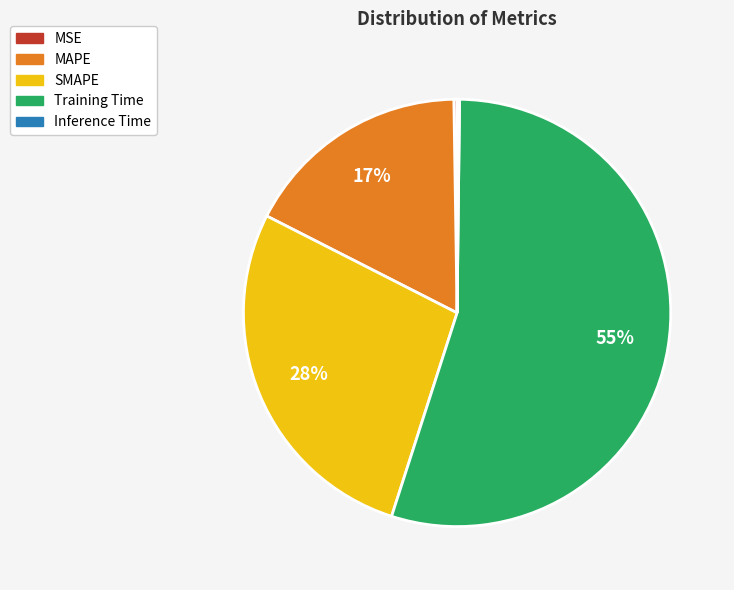

To the nearest percent, what is the average slice percentage?

20%